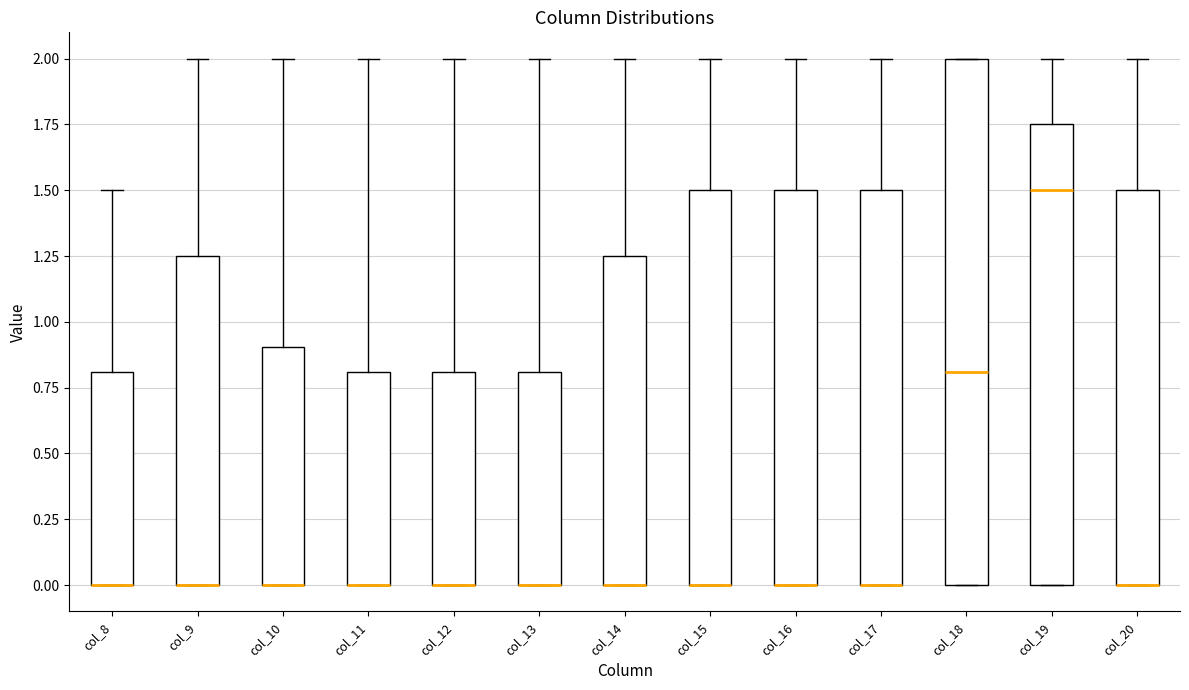

Reading left to right, read every box against the y-axis: the position of its median line, the range the box covers, and the ends of its whiskers. The values are not printed on the chart, so give them approximately, as read against the axis.

col_8: median 0.00 (drawn on the box's lower edge), box 0.00 to 0.80, whiskers 0.00 to 1.50
col_9: median 0.00 (drawn on the box's lower edge), box 0.00 to 1.25, whiskers 0.00 to 2.00
col_10: median 0.00 (drawn on the box's lower edge), box 0.00 to 0.90, whiskers 0.00 to 2.00
col_11: median 0.00 (drawn on the box's lower edge), box 0.00 to 0.80, whiskers 0.00 to 2.00
col_12: median 0.00 (drawn on the box's lower edge), box 0.00 to 0.80, whiskers 0.00 to 2.00
col_13: median 0.00 (drawn on the box's lower edge), box 0.00 to 0.80, whiskers 0.00 to 2.00
col_14: median 0.00 (drawn on the box's lower edge), box 0.00 to 1.25, whiskers 0.00 to 2.00
col_15: median 0.00 (drawn on the box's lower edge), box 0.00 to 1.50, whiskers 0.00 to 2.00
col_16: median 0.00 (drawn on the box's lower edge), box 0.00 to 1.50, whiskers 0.00 to 2.00
col_17: median 0.00 (drawn on the box's lower edge), box 0.00 to 1.50, whiskers 0.00 to 2.00
col_18: median 0.80, box 0.00 to 2.00, whiskers 0.00 to 2.00
col_19: median 1.50, box 0.00 to 1.75, whiskers 0.00 to 2.00
col_20: median 0.00 (drawn on the box's lower edge), box 0.00 to 1.50, whiskers 0.00 to 2.00